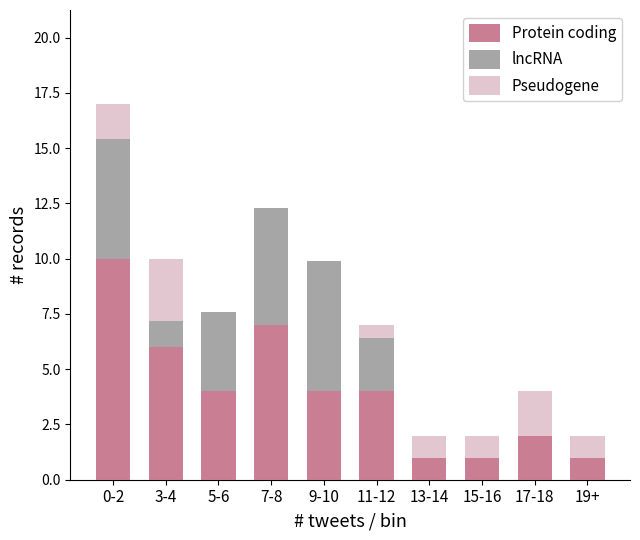

What are all the series names shown in the legend?

Protein coding, lncRNA, Pseudogene